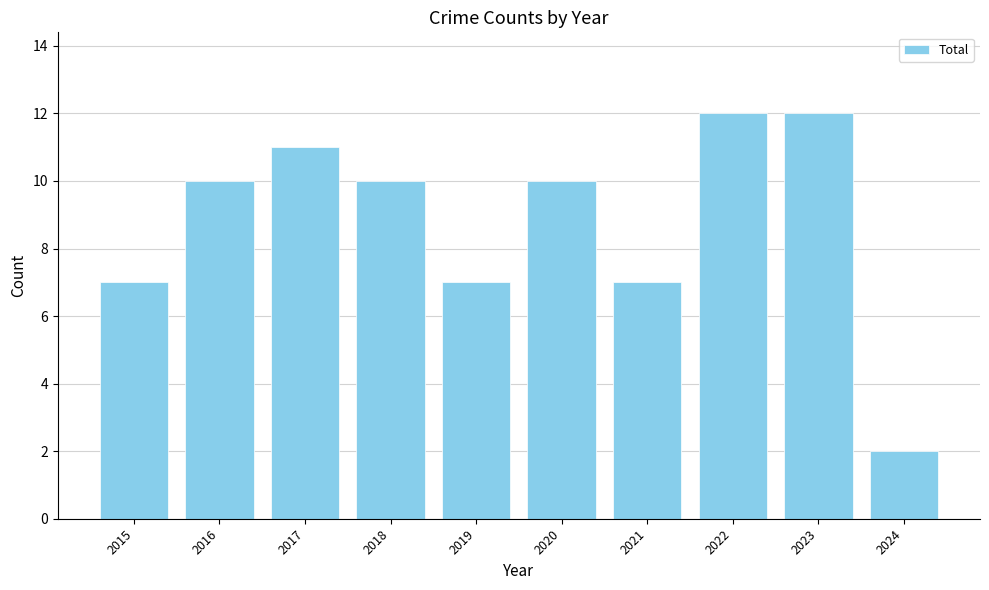

True or false: the data shows 12 at 2023.

True